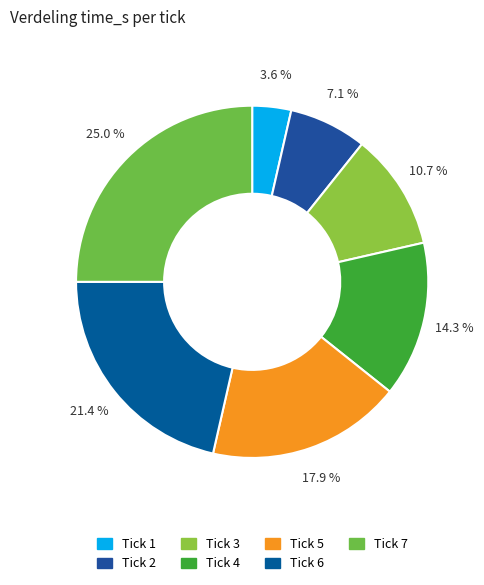

How many slices are in this pie chart?

7